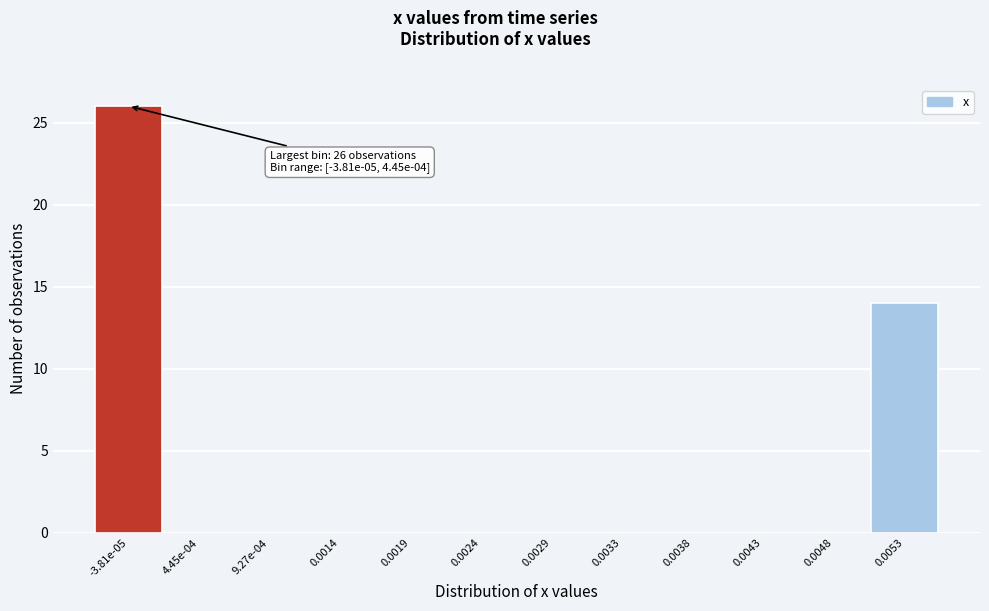

Reading left to right, list all the values displayed in this chart.

-3.81e-05=26	4.45e-04=0	9.27e-04=0	0.0014=0	0.0019=0	0.0024=0	0.0029=0	0.0033=0	0.0038=0	0.0043=0	0.0048=0	0.0053=14